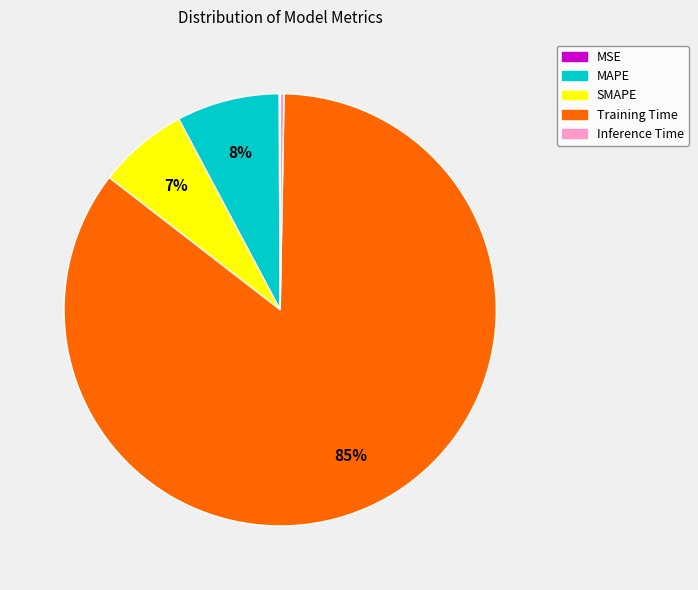

Which category has the biggest portion of the pie?

Training Time